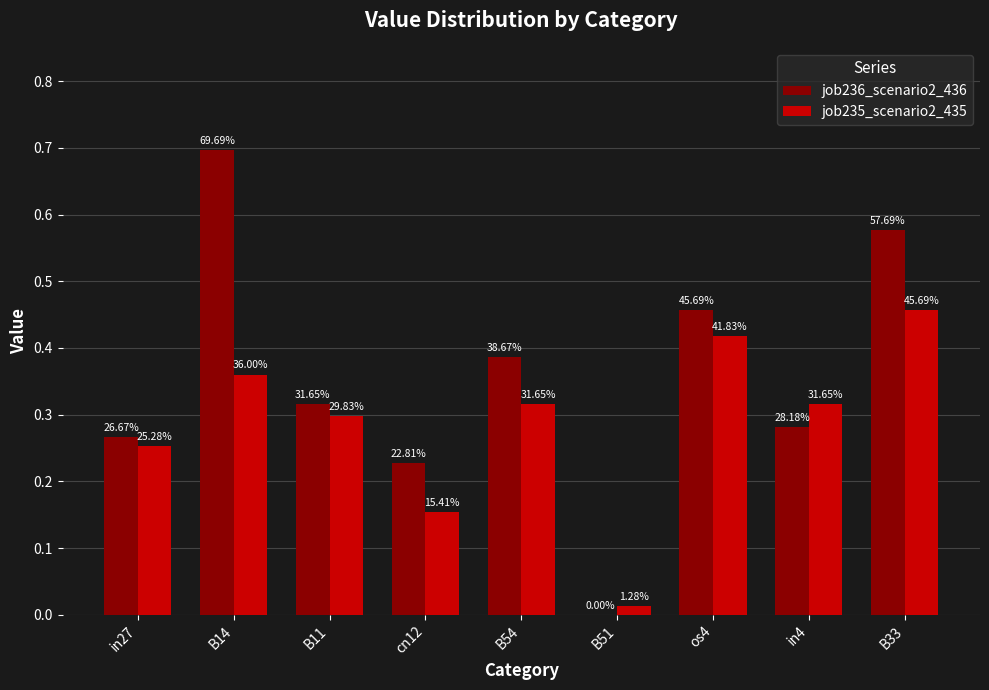

Which has a higher value, B14 or B11?

B14